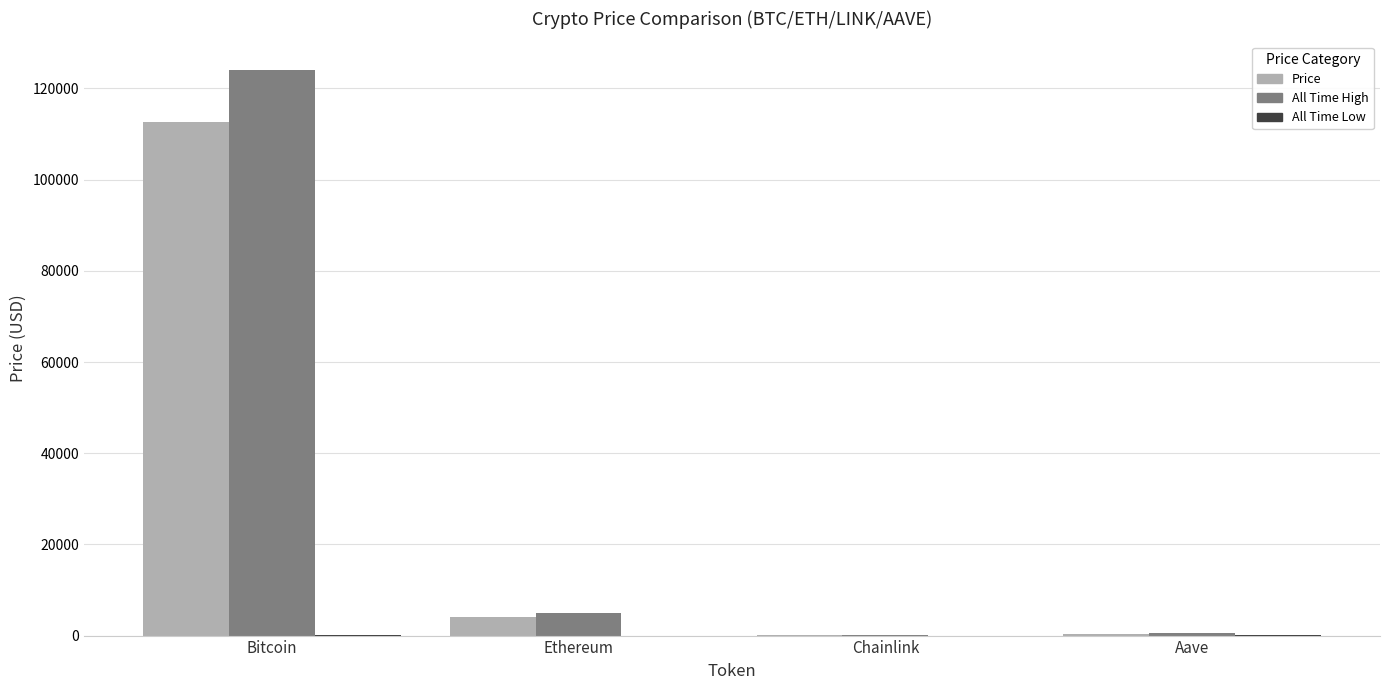

At which category does the chart reach its peak across all series?

Bitcoin